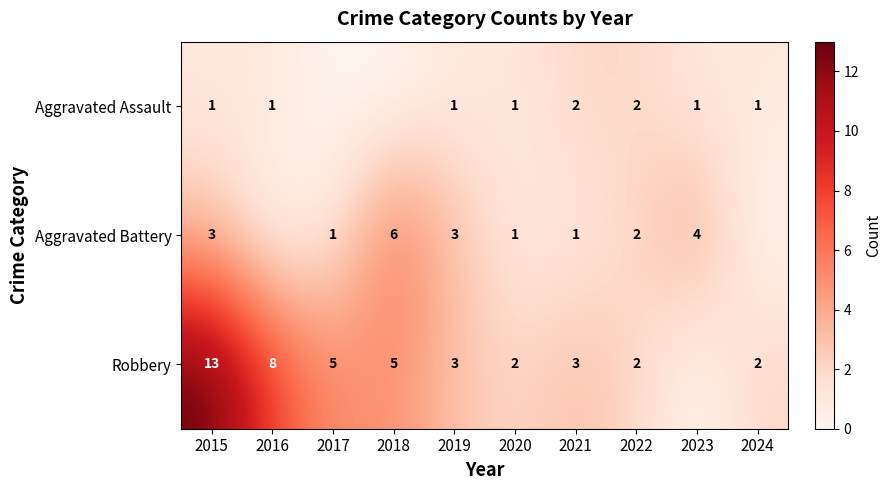

Rank the series at 2021 from highest to lowest value.

Robbery, Aggravated Assault, Aggravated Battery